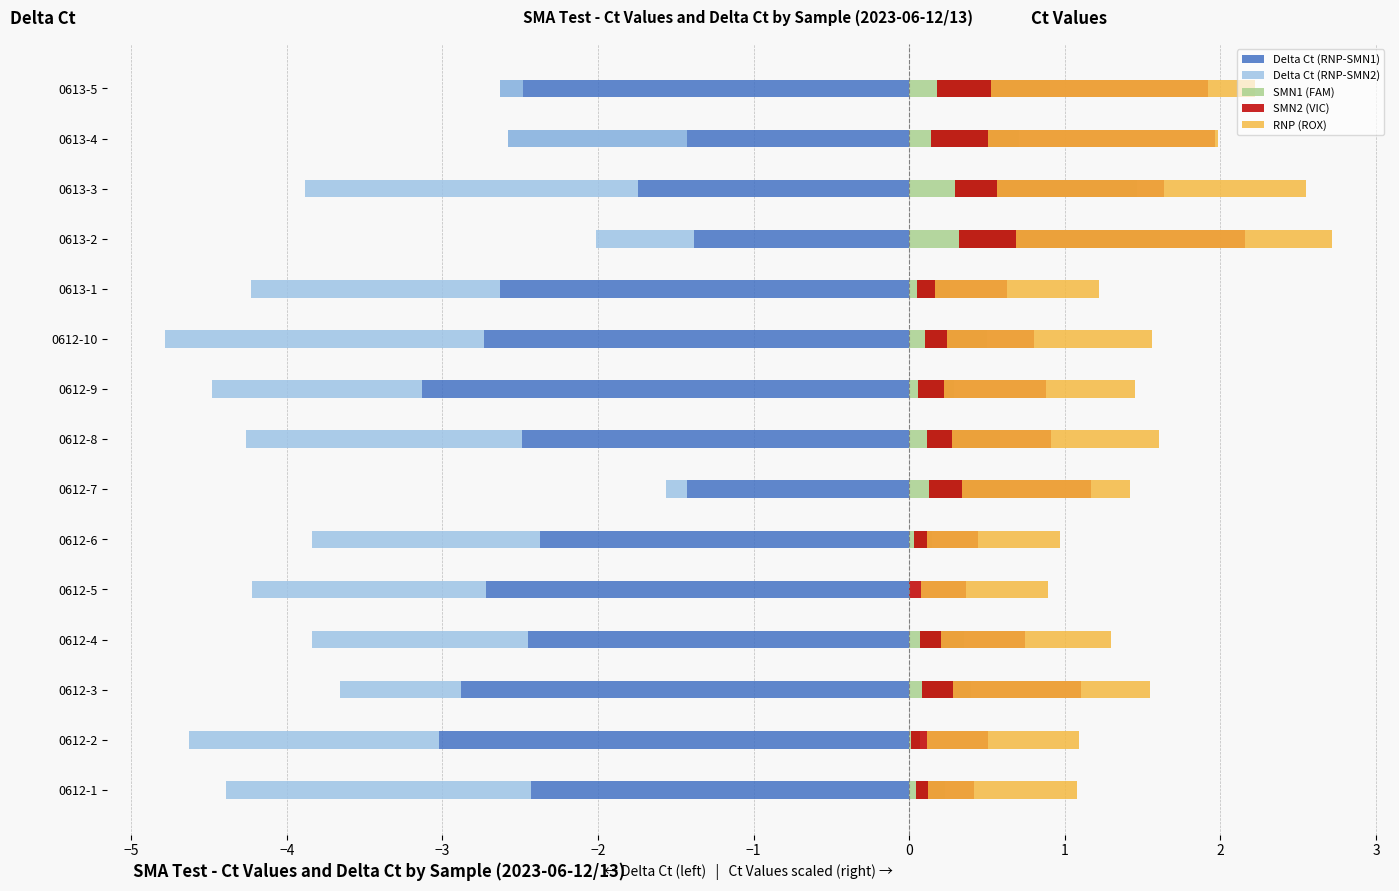

At how many categories does at least one series exceed -2?

15